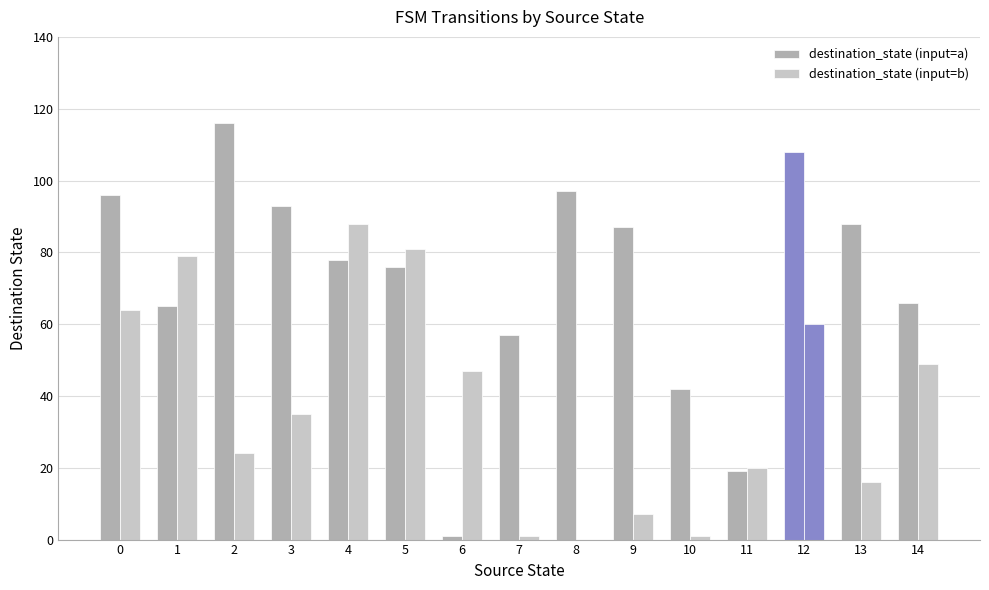

How many series are shown in this chart?

2